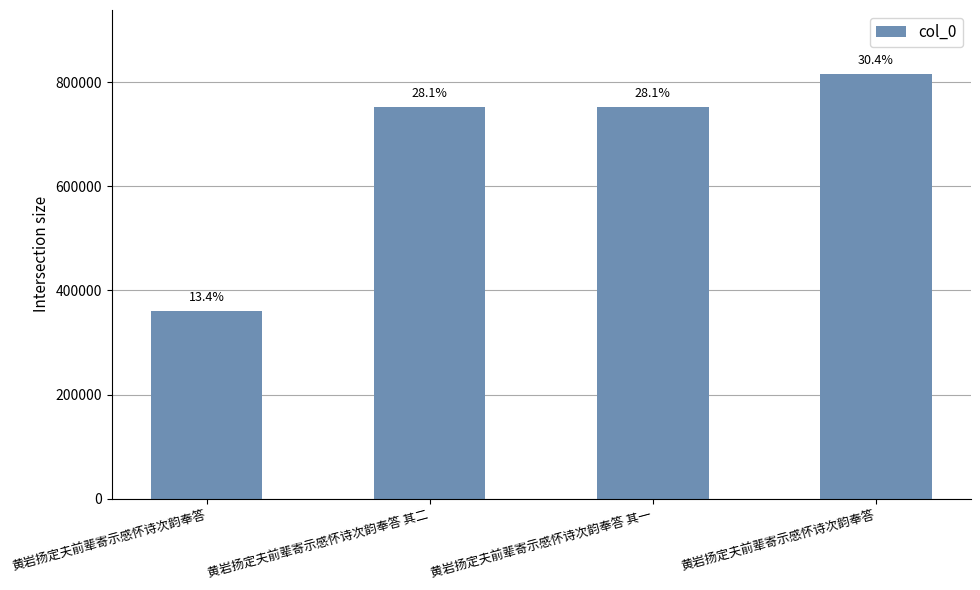

How many bars are there in total?

4